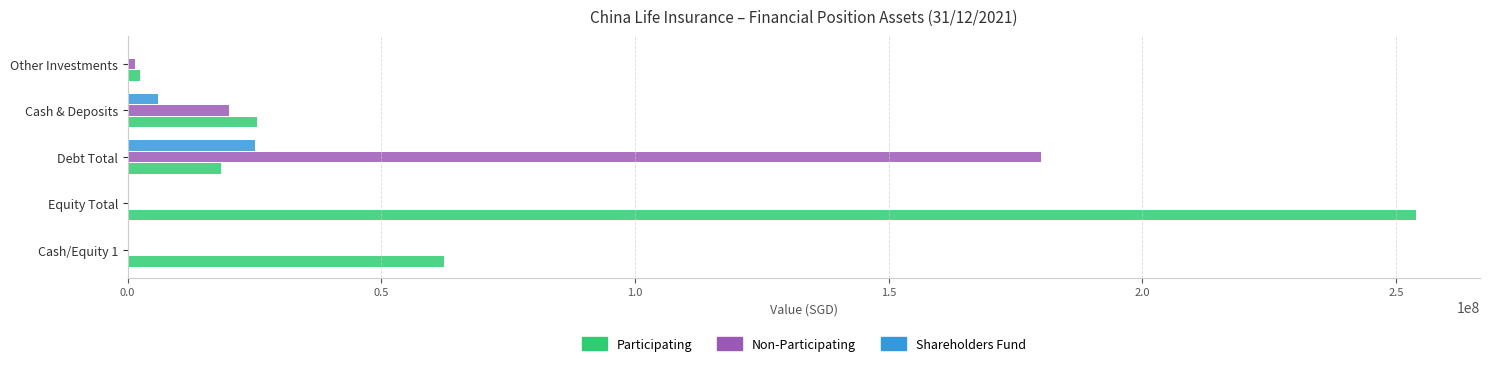

Which series changed the most between Equity Total and Other Investments?

Participating